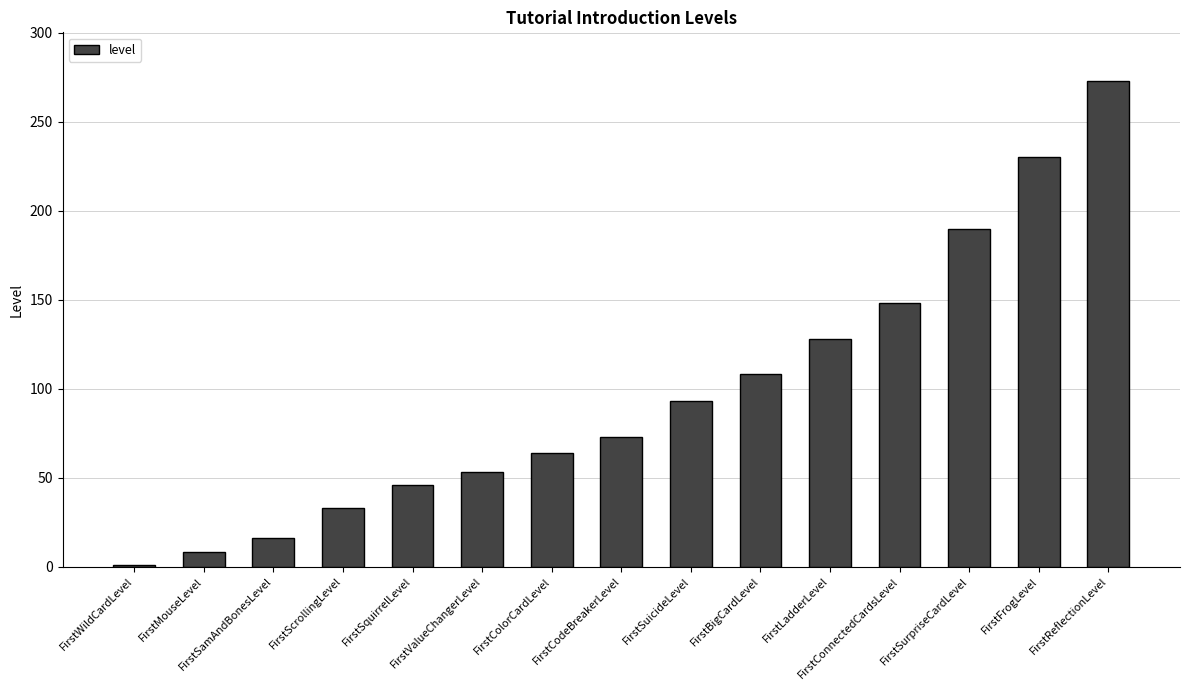

List the labels in order of value, smallest first.

FirstWildCardLevel, FirstMouseLevel, FirstSamAndBonesLevel, FirstScrollingLevel, FirstSquirrelLevel, FirstValueChangerLevel, FirstColorCardLevel, FirstCodeBreakerLevel, FirstSuicideLevel, FirstBigCardLevel, FirstLadderLevel, FirstConnectedCardsLevel, FirstSurpriseCardLevel, FirstFrogLevel, FirstReflectionLevel